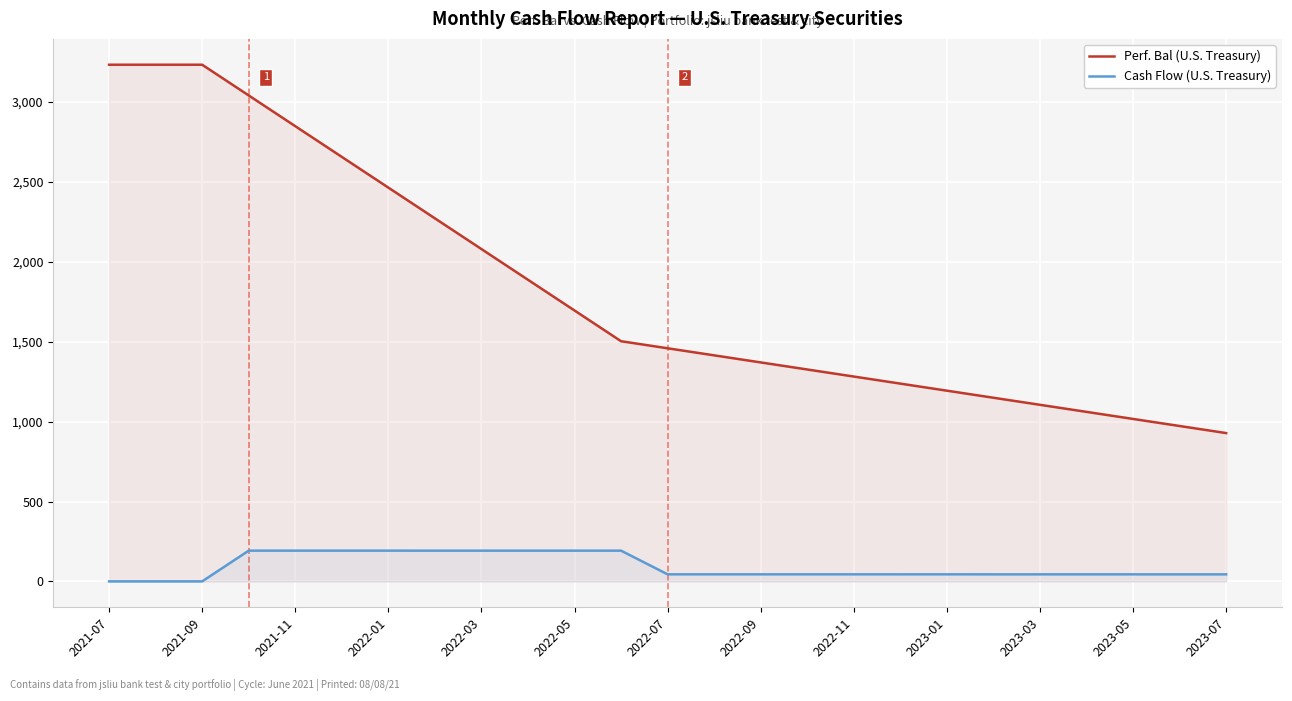

What is the spread (max minus min) of values at 2021-11?

2656.7